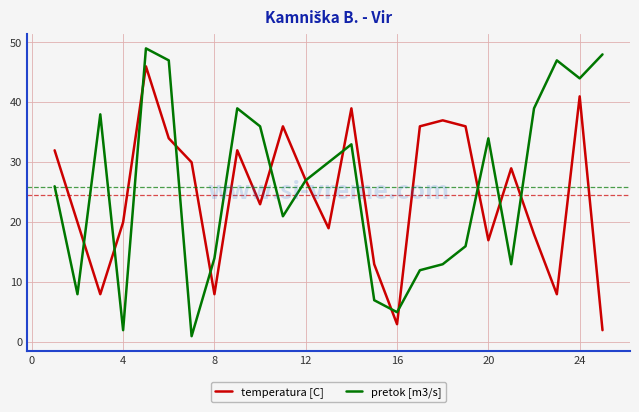

What is the greatest value displayed?

49